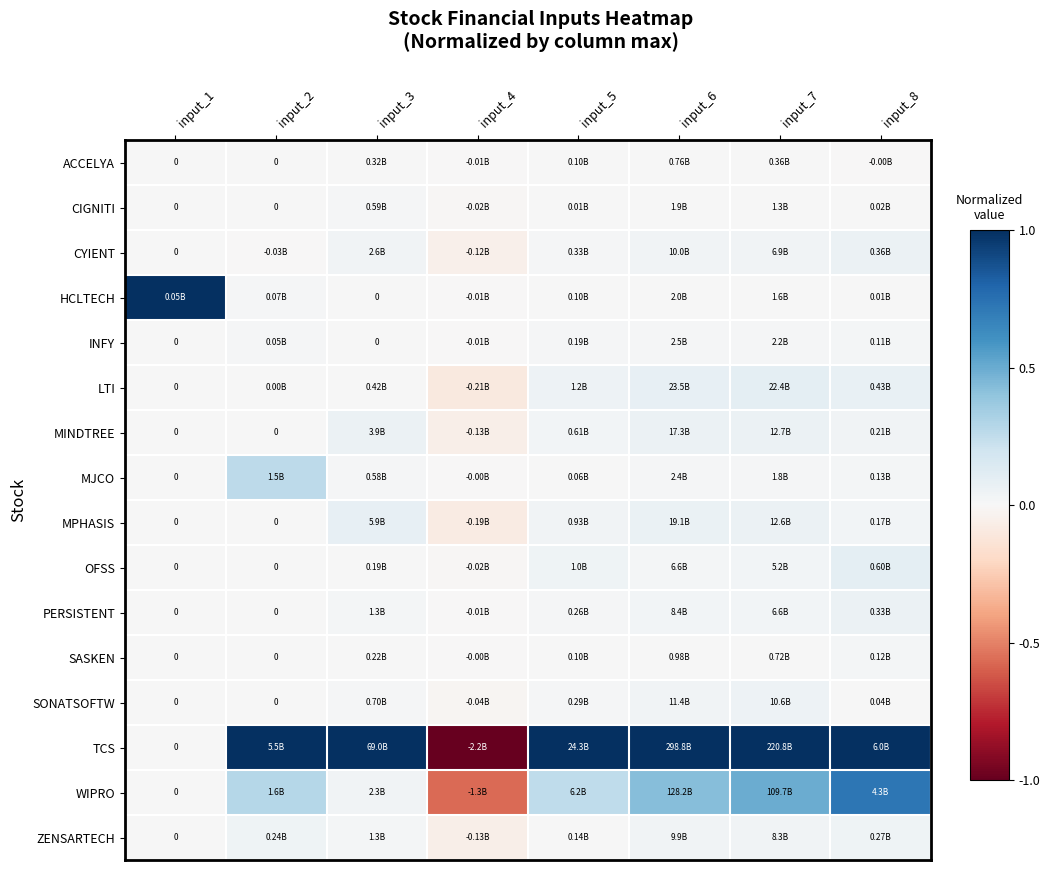

What is the maximum value shown in the chart?

1.0